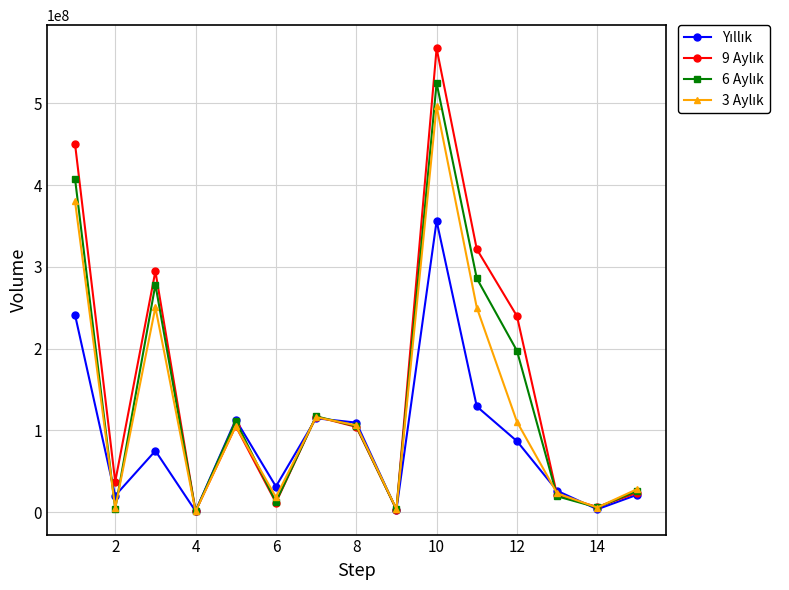

What is the maximum value shown in the chart?

567390000